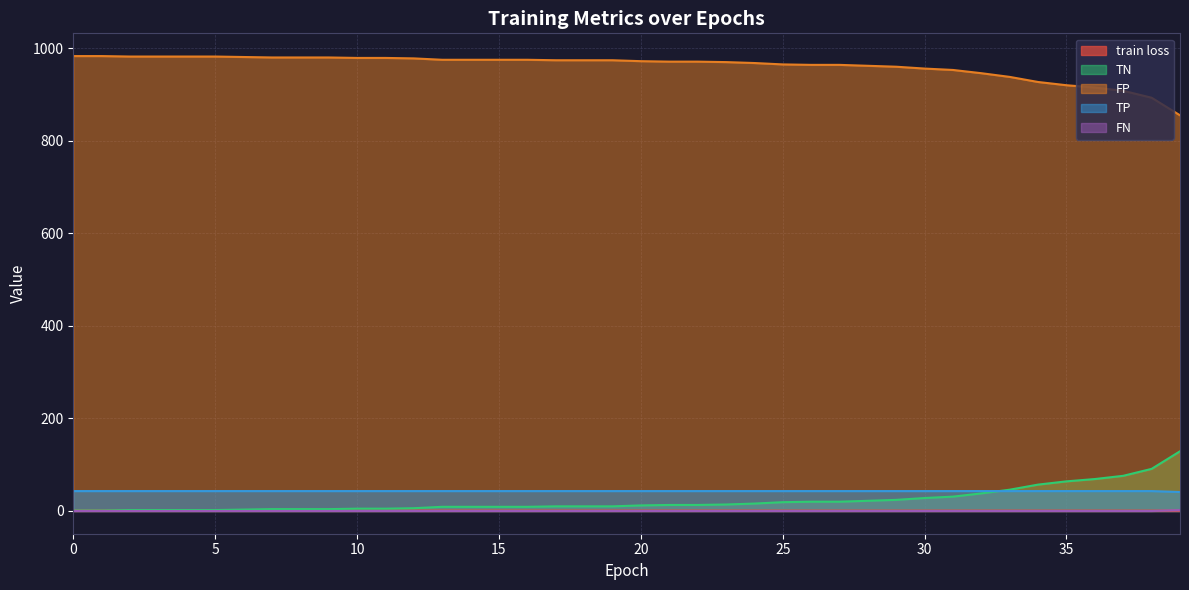

The value of TN at 24 is 16.0. True or false?

True